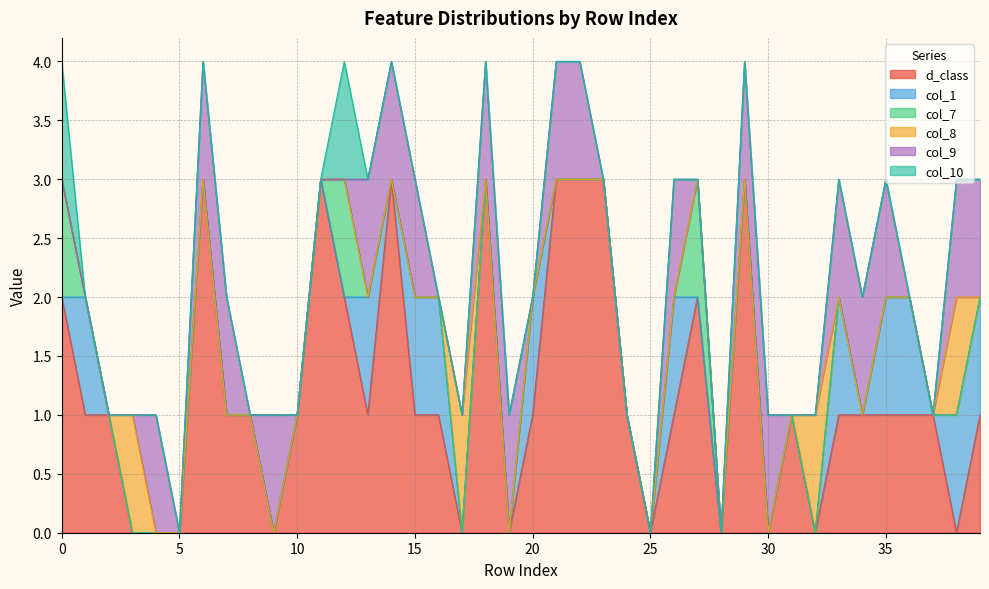

What is the total value across all series at 39?

3